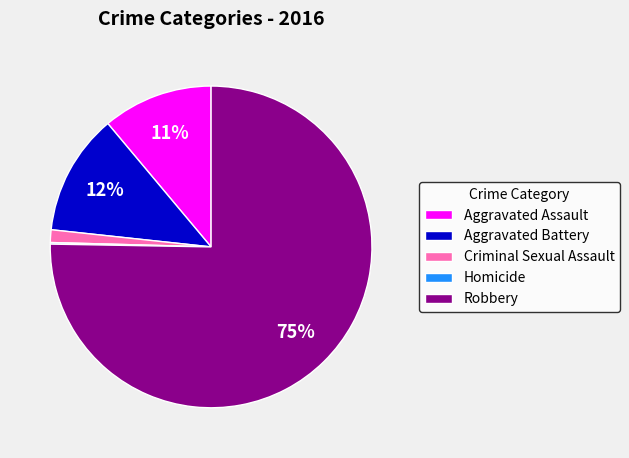

The Aggravated Assault slice represents 23% of the pie. True or false?

False